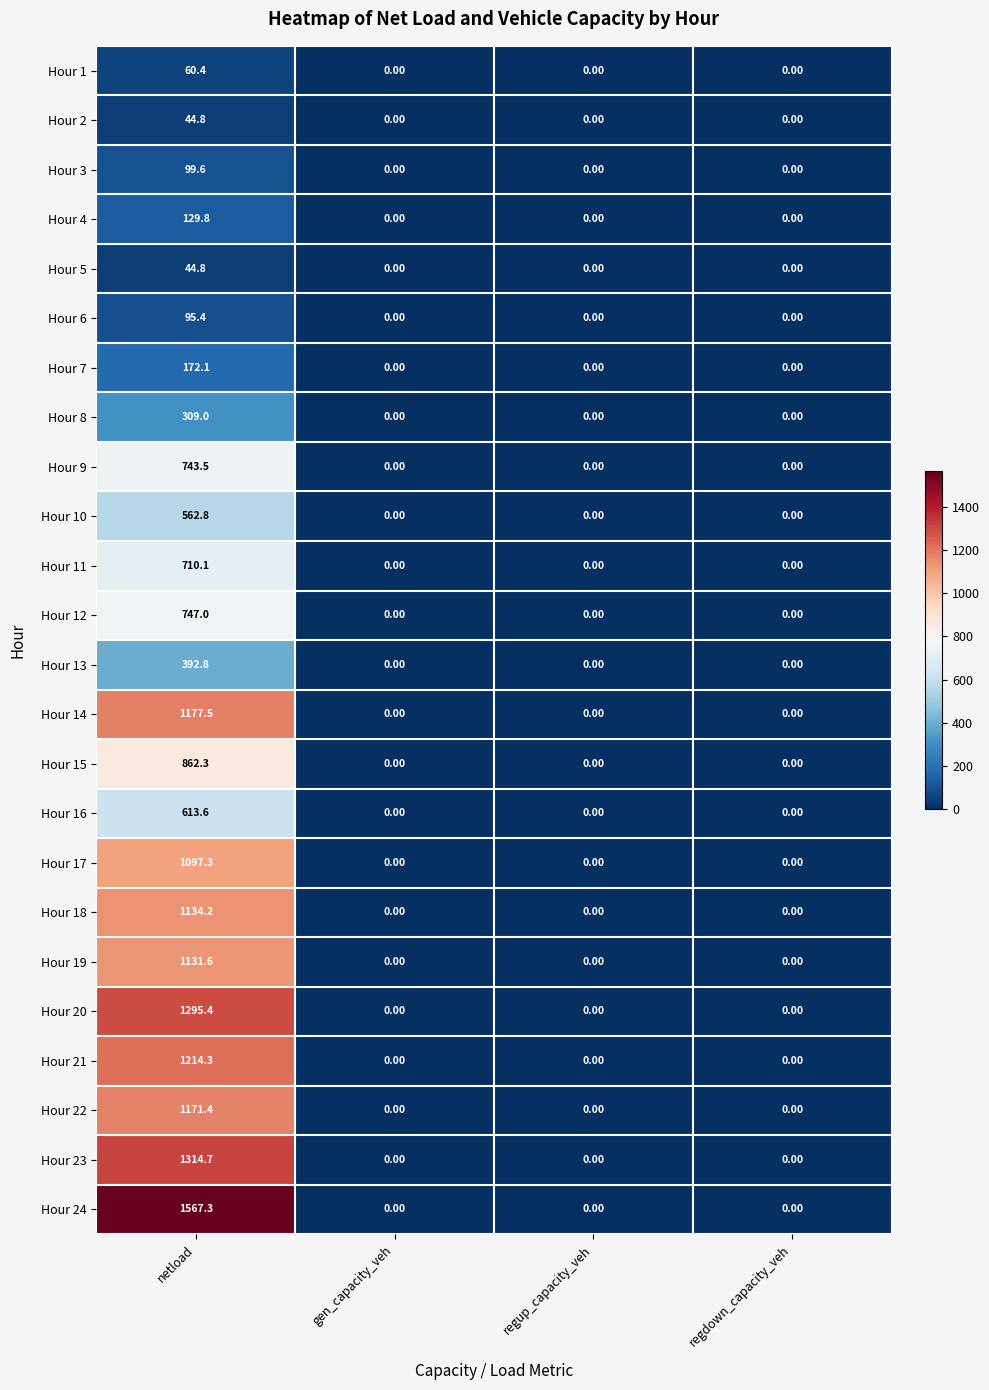

Which series has the widest spread of values?

Hour 24